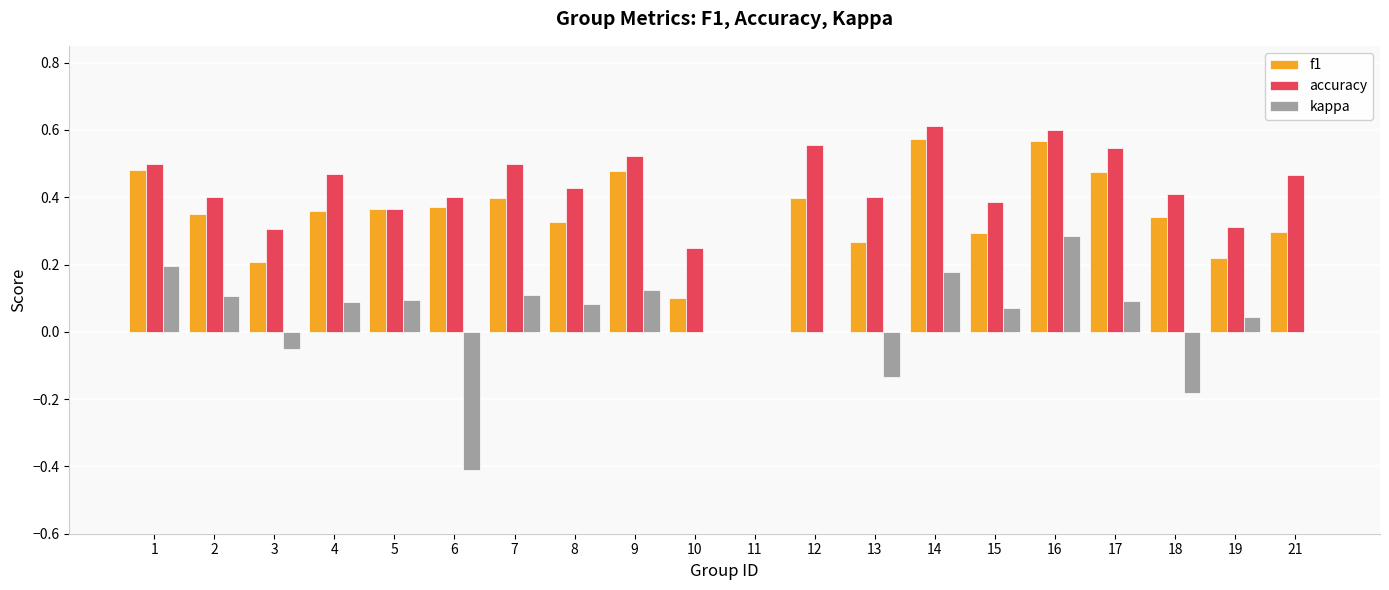

The kappa series shows 0.3 at 16. True or false?

True